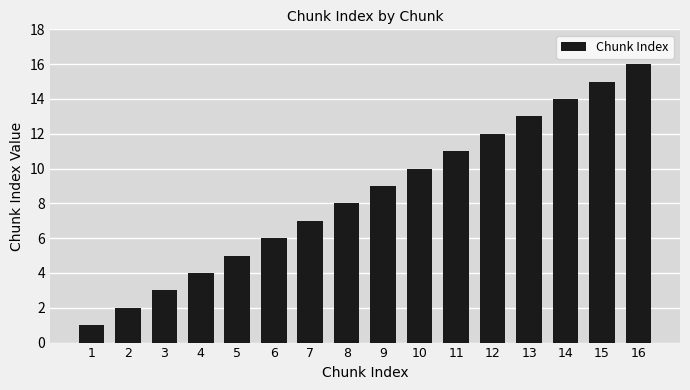

What is the minimum value shown in the chart?

1